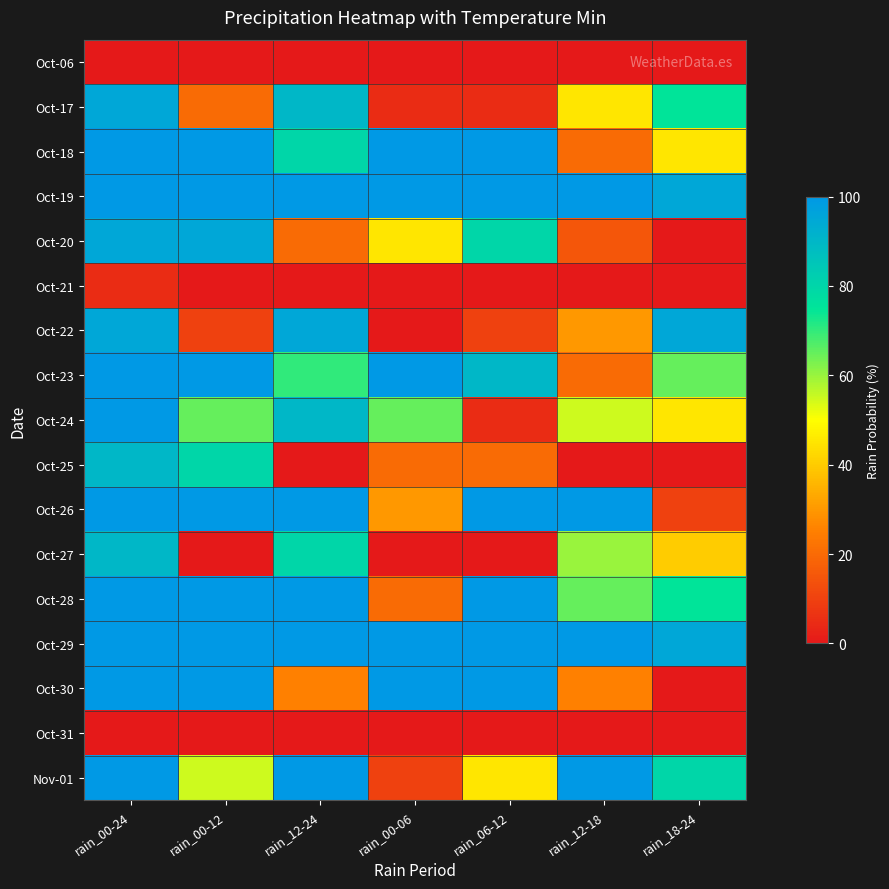

Reading left to right, transcribe all the data shown in this chart.

Oct-06: rain_00-24=0	rain_00-12=0	rain_12-24=0	rain_00-06=0	rain_06-12=0	rain_12-18=0	rain_18-24=0
Oct-17: rain_00-24=95	rain_00-12=20	rain_12-24=90	rain_00-06=5	rain_06-12=5	rain_12-18=45	rain_18-24=75
Oct-18: rain_00-24=100	rain_00-12=100	rain_12-24=80	rain_00-06=100	rain_06-12=100	rain_12-18=20	rain_18-24=45
Oct-19: rain_00-24=100	rain_00-12=100	rain_12-24=100	rain_00-06=100	rain_06-12=100	rain_12-18=100	rain_18-24=95
Oct-20: rain_00-24=95	rain_00-12=95	rain_12-24=20	rain_00-06=45	rain_06-12=80	rain_12-18=15	rain_18-24=0
Oct-21: rain_00-24=5	rain_00-12=0	rain_12-24=0	rain_00-06=0	rain_06-12=0	rain_12-18=0	rain_18-24=0
Oct-22: rain_00-24=95	rain_00-12=10	rain_12-24=95	rain_00-06=0	rain_06-12=10	rain_12-18=30	rain_18-24=95
Oct-23: rain_00-24=100	rain_00-12=100	rain_12-24=70	rain_00-06=100	rain_06-12=90	rain_12-18=20	rain_18-24=65
Oct-24: rain_00-24=100	rain_00-12=65	rain_12-24=90	rain_00-06=65	rain_06-12=5	rain_12-18=55	rain_18-24=45
Oct-25: rain_00-24=90	rain_00-12=80	rain_12-24=0	rain_00-06=20	rain_06-12=20	rain_12-18=0	rain_18-24=0
Oct-26: rain_00-24=100	rain_00-12=100	rain_12-24=100	rain_00-06=30	rain_06-12=100	rain_12-18=100	rain_18-24=10
Oct-27: rain_00-24=90	rain_00-12=0	rain_12-24=80	rain_00-06=0	rain_06-12=0	rain_12-18=60	rain_18-24=40
Oct-28: rain_00-24=100	rain_00-12=100	rain_12-24=100	rain_00-06=20	rain_06-12=100	rain_12-18=65	rain_18-24=75
Oct-29: rain_00-24=100	rain_00-12=100	rain_12-24=100	rain_00-06=100	rain_06-12=100	rain_12-18=100	rain_18-24=95
Oct-30: rain_00-24=100	rain_00-12=100	rain_12-24=25	rain_00-06=100	rain_06-12=100	rain_12-18=25	rain_18-24=0
Oct-31: rain_00-24=0	rain_00-12=0	rain_12-24=0	rain_00-06=0	rain_06-12=0	rain_12-18=0	rain_18-24=0
Nov-01: rain_00-24=100	rain_00-12=55	rain_12-24=100	rain_00-06=10	rain_06-12=45	rain_12-18=100	rain_18-24=80